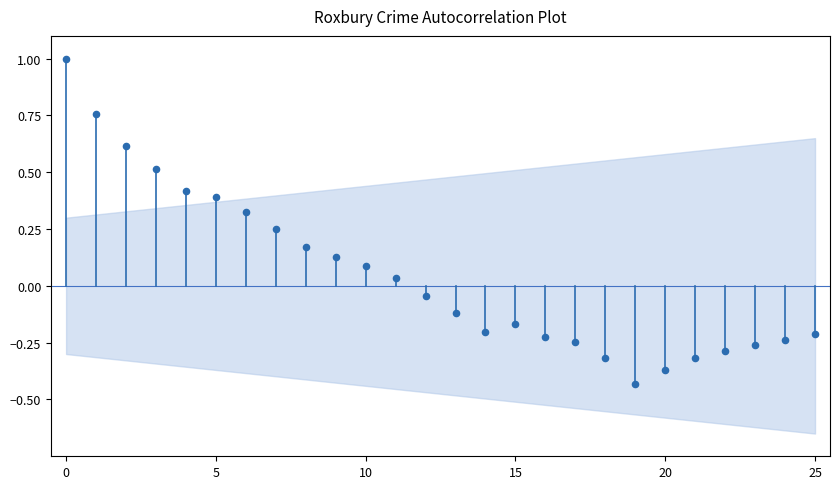

What is the range of Y values (max minus min)?

1.4